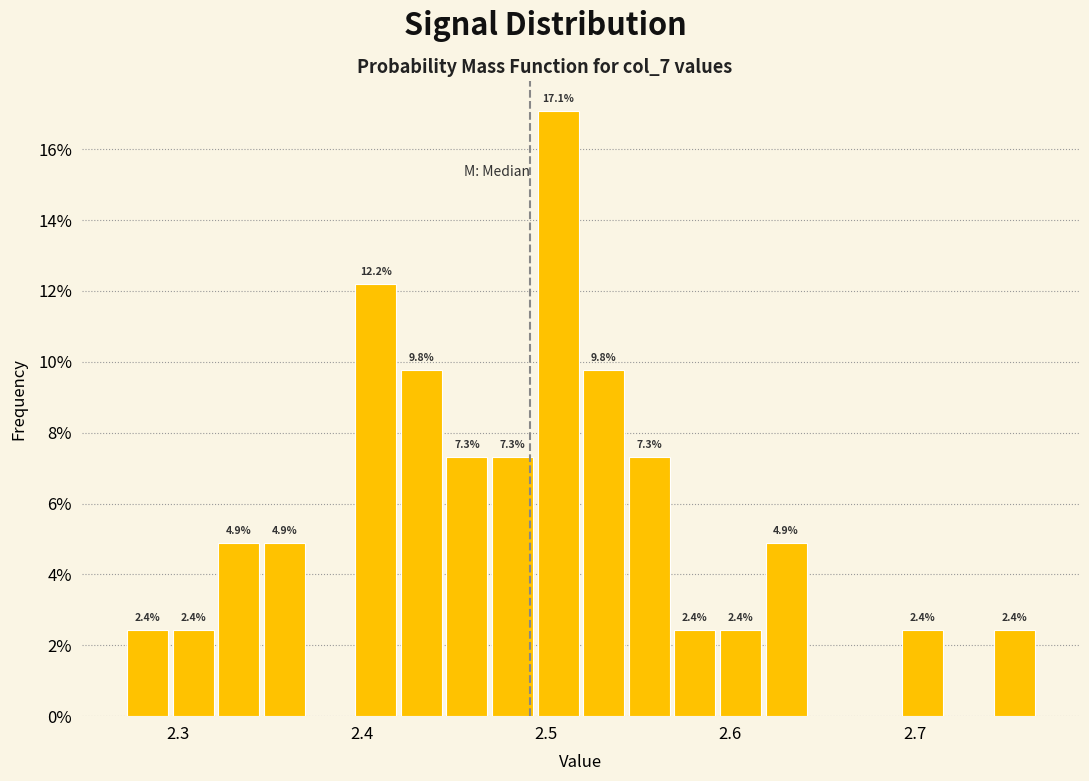

Read against the x-axis, roughly where is the centre of the tallest bar?

2.51